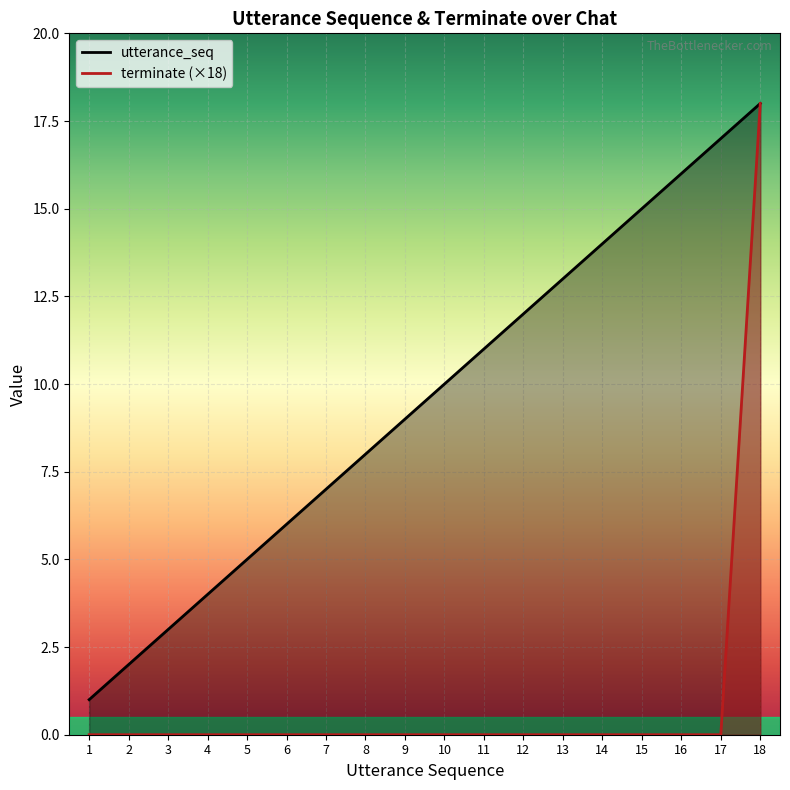

How many data points in terminate (×18) are above 0?

1